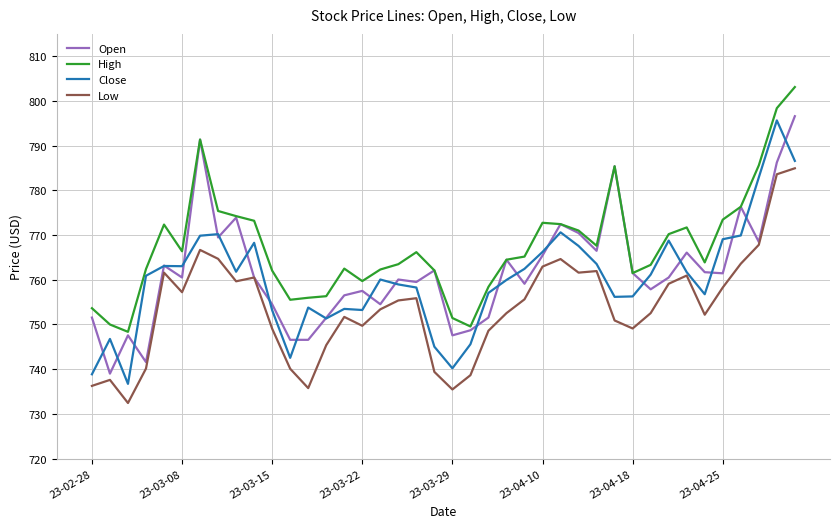

What is the minimum value shown in the chart?

732.4